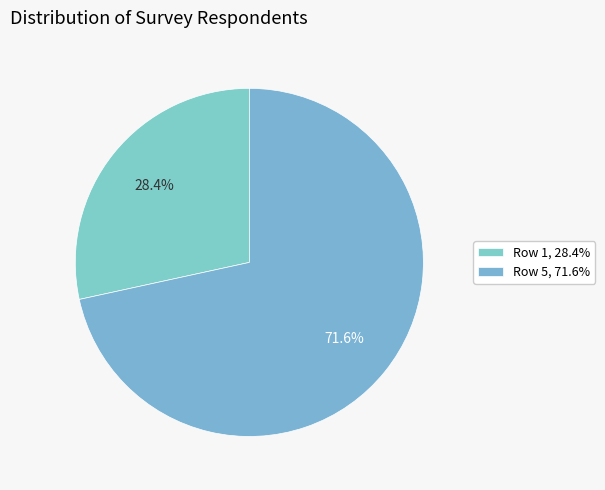

How many segments does this pie chart have?

2